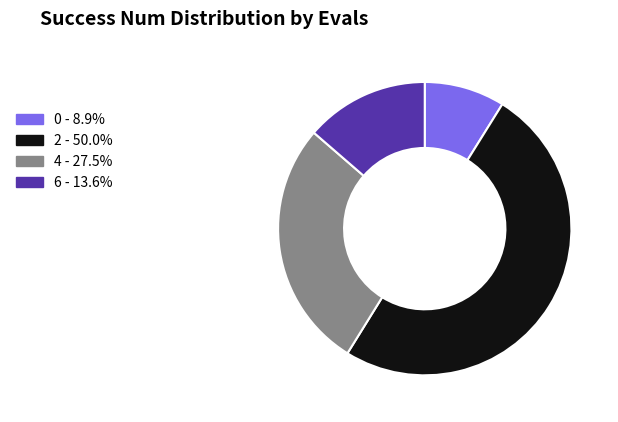

Is 4 the majority of the pie?

No